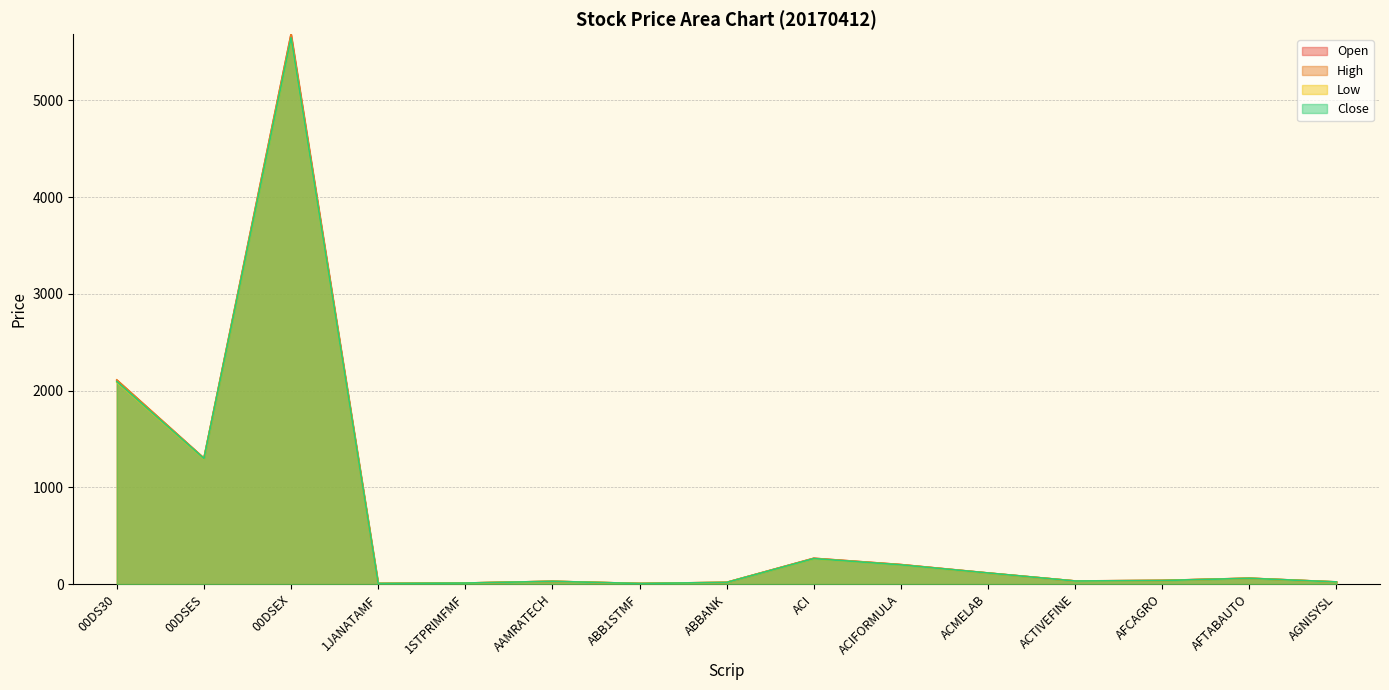

At how many categories does at least one series exceed 1670?

2